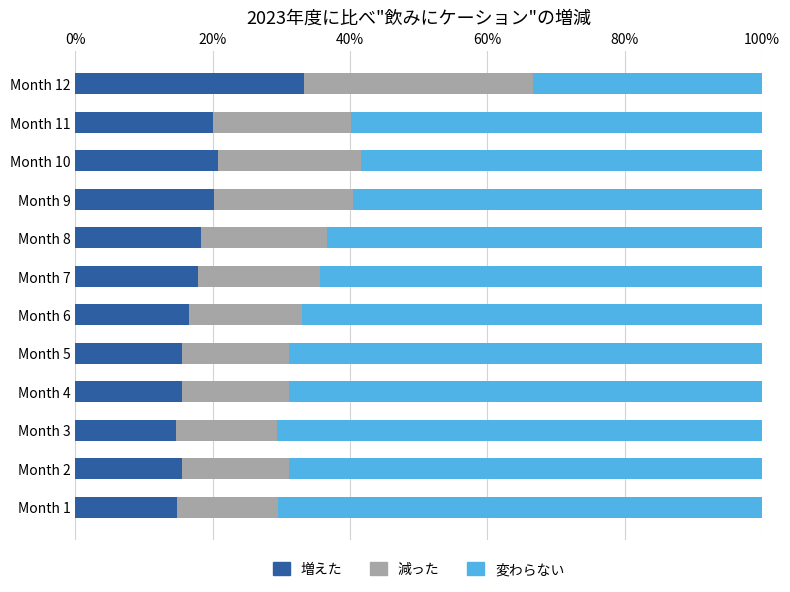

What are all the series names shown in the legend?

増えた, 減った, 変わらない